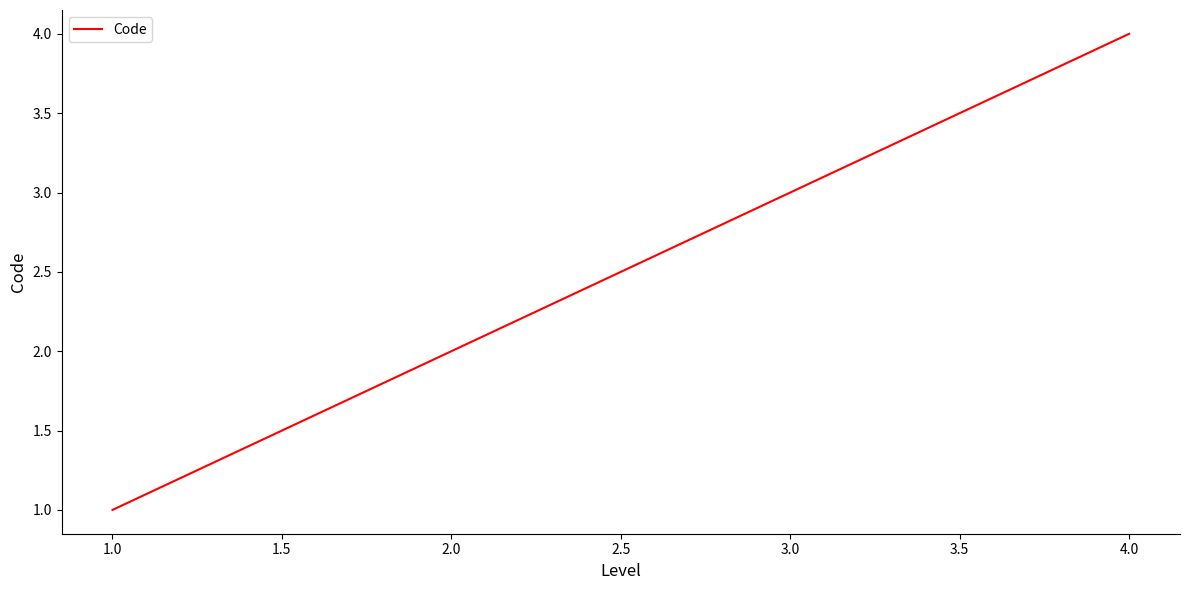

What is the difference between the second highest and second lowest values?

1